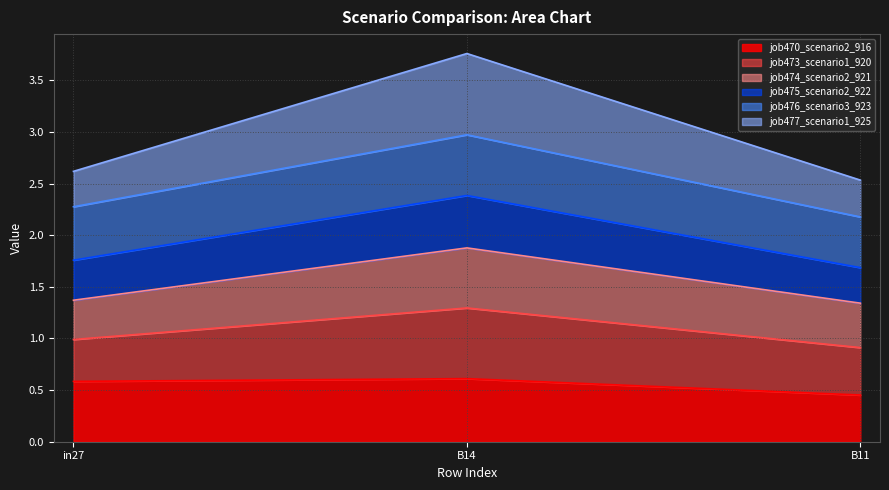

At which label is job470_scenario2_916 closest to 0?

B11